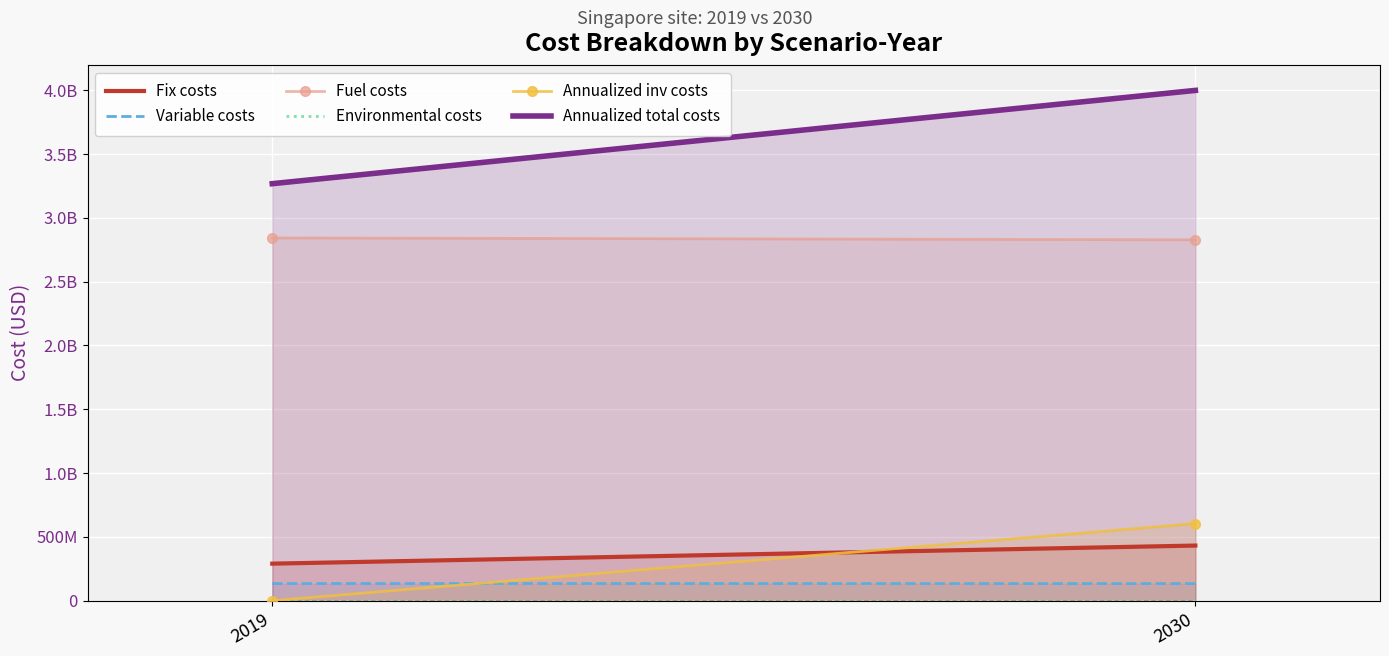

At how many categories does at least one series exceed 2659102744?

2